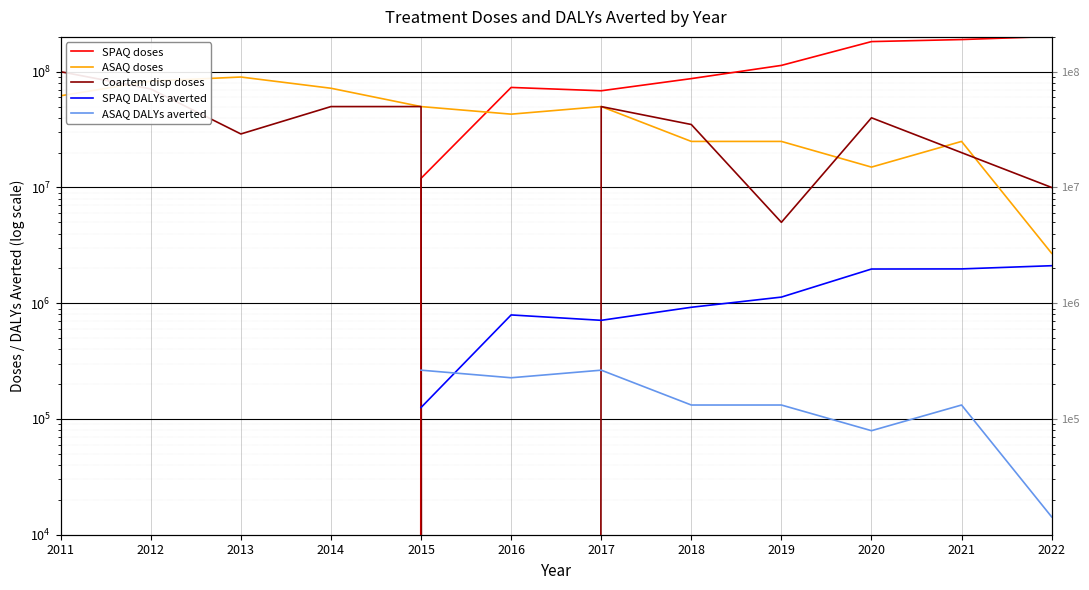

How many distinct data groups are displayed?

5